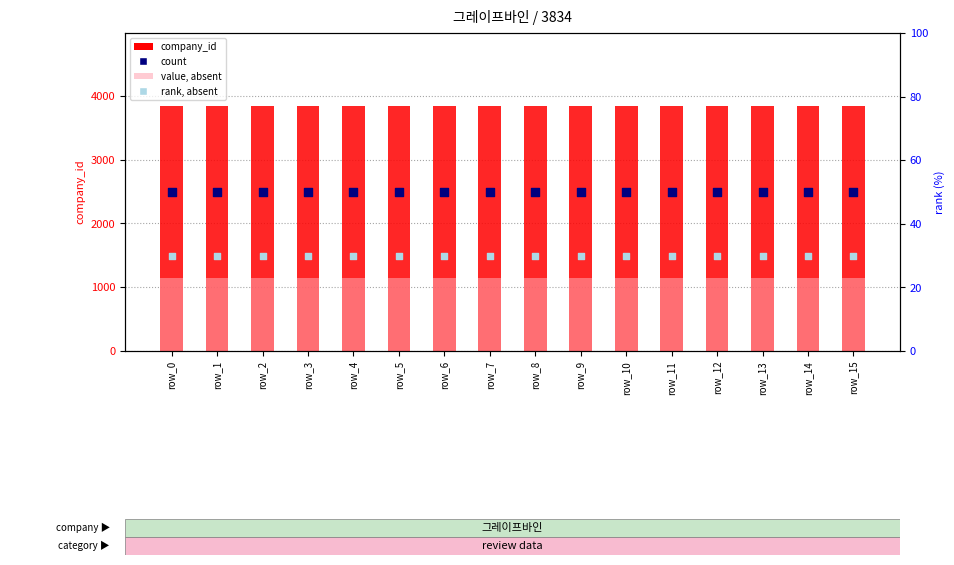

Which series contains the highest Y value?

company_id